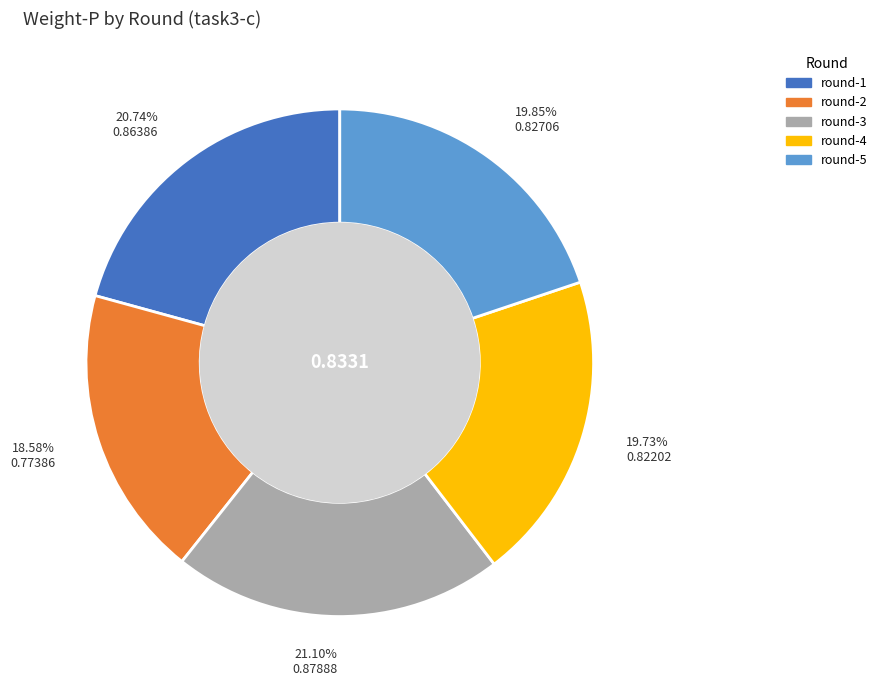

How many segments does this pie chart have?

5